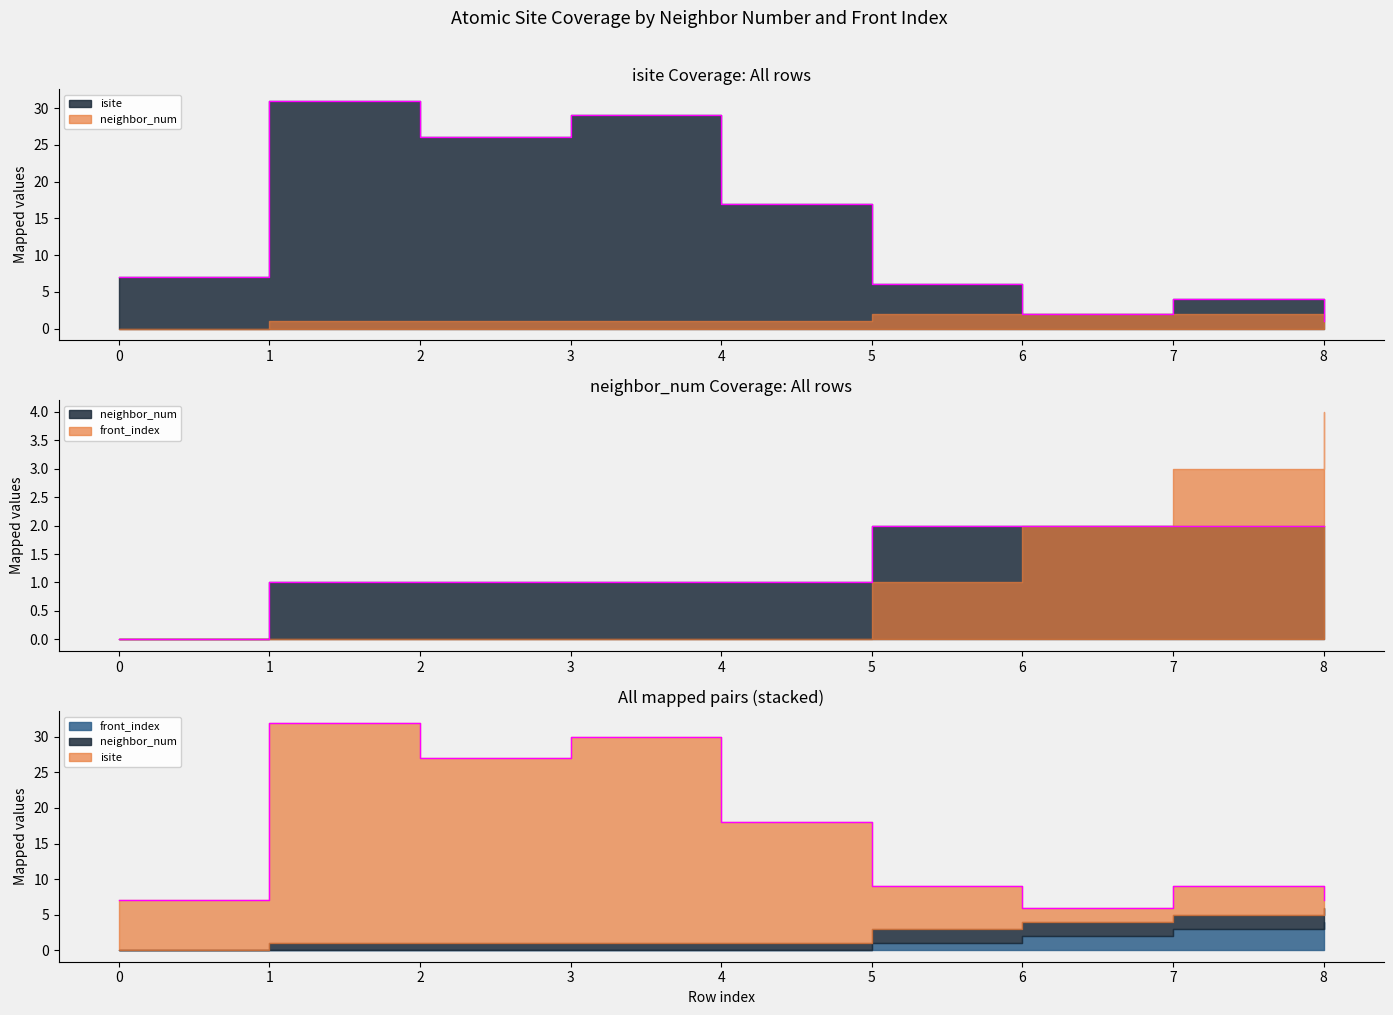

Is it true that neighbor_num equals 1 at 4?

False